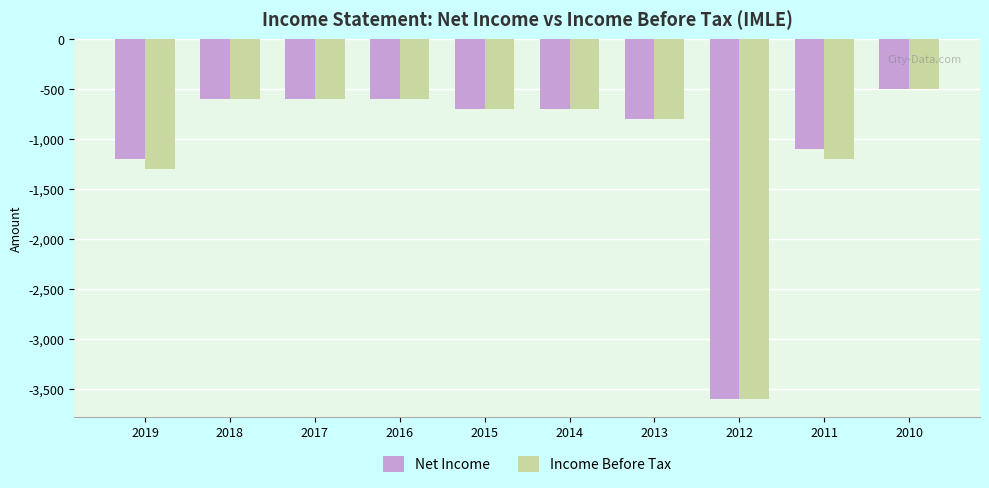

At which label is Net Income closest to -2050?

2019